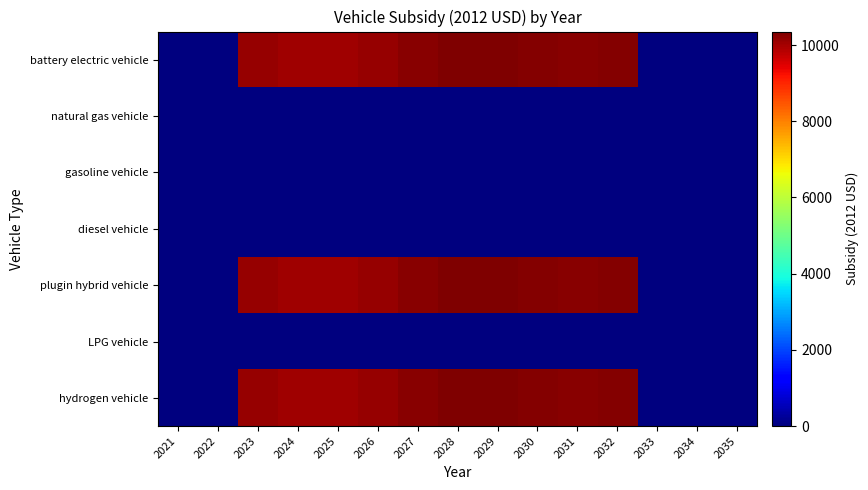

Reading right to left, transcribe all the data shown in this chart.

battery electric vehicle: 2035=0.0	2034=0.0	2033=0.0	2032=10279.8	2031=10251.9	2030=10294.2	2029=10353.7	2028=10350.8	2027=10269.1	2026=10127.4	2025=10050.8	2024=10059.8	2023=10121.2	2022=0.0	2021=0.0
natural gas vehicle: 2035=0.0	2034=0.0	2033=0.0	2032=0.0	2031=0.0	2030=0.0	2029=0.0	2028=0.0	2027=0.0	2026=0.0	2025=0.0	2024=0.0	2023=0.0	2022=0.0	2021=0.0
gasoline vehicle: 2035=0.0	2034=0.0	2033=0.0	2032=0.0	2031=0.0	2030=0.0	2029=0.0	2028=0.0	2027=0.0	2026=0.0	2025=0.0	2024=0.0	2023=0.0	2022=0.0	2021=0.0
diesel vehicle: 2035=0.0	2034=0.0	2033=0.0	2032=0.0	2031=0.0	2030=0.0	2029=0.0	2028=0.0	2027=0.0	2026=0.0	2025=0.0	2024=0.0	2023=0.0	2022=0.0	2021=0.0
plugin hybrid vehicle: 2035=0.0	2034=0.0	2033=0.0	2032=10279.8	2031=10251.9	2030=10294.2	2029=10353.7	2028=10350.8	2027=10269.1	2026=10127.4	2025=10050.8	2024=10059.8	2023=10121.2	2022=0.0	2021=0.0
LPG vehicle: 2035=0.0	2034=0.0	2033=0.0	2032=0.0	2031=0.0	2030=0.0	2029=0.0	2028=0.0	2027=0.0	2026=0.0	2025=0.0	2024=0.0	2023=0.0	2022=0.0	2021=0.0
hydrogen vehicle: 2035=0.0	2034=0.0	2033=0.0	2032=10279.8	2031=10251.9	2030=10294.2	2029=10353.7	2028=10350.8	2027=10269.1	2026=10127.4	2025=10050.8	2024=10059.8	2023=10121.2	2022=0.0	2021=0.0